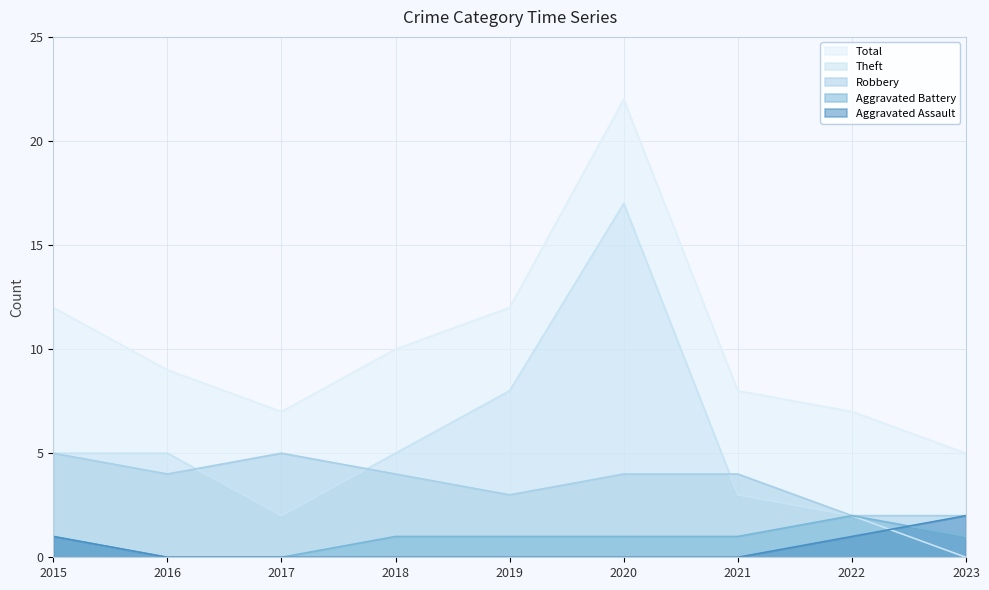

What is the difference between the highest and lowest values at 2022?

6